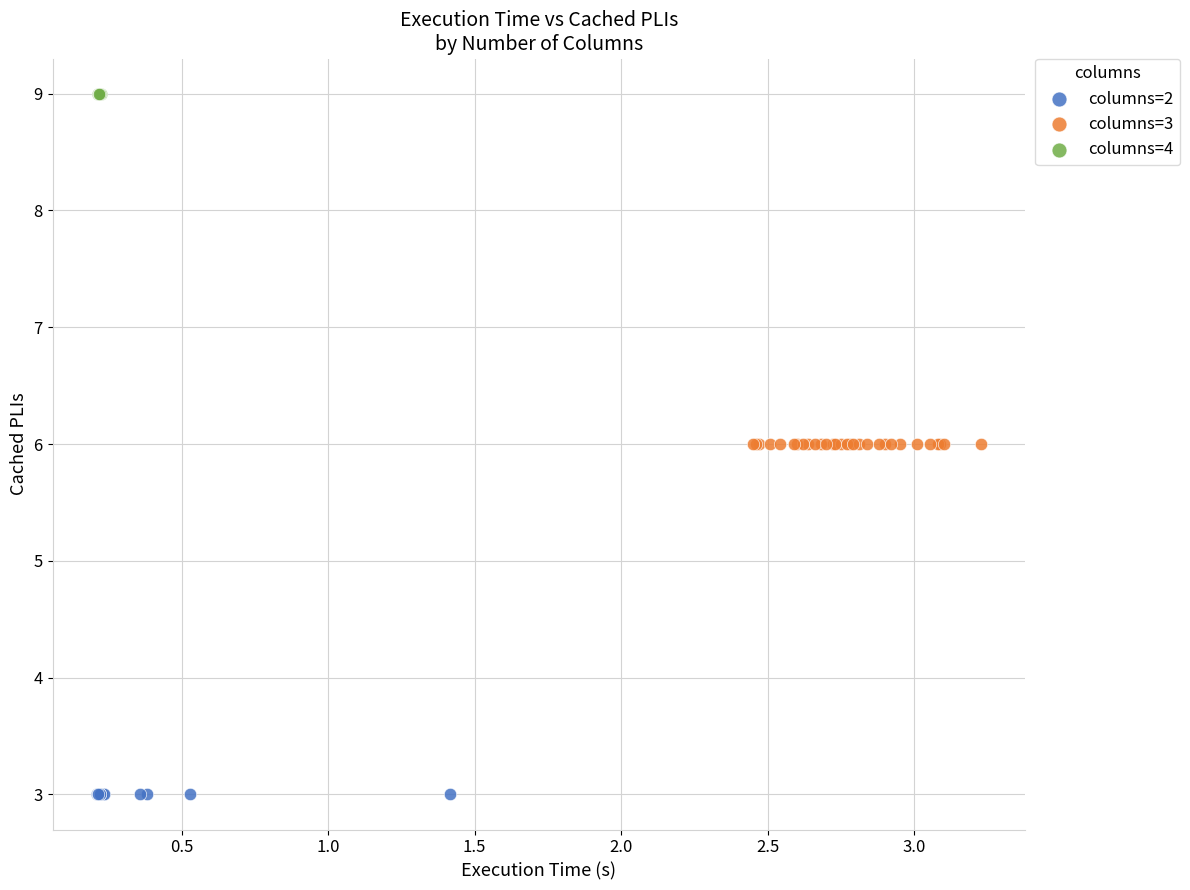

Which series reaches the minimum Y coordinate?

columns=2